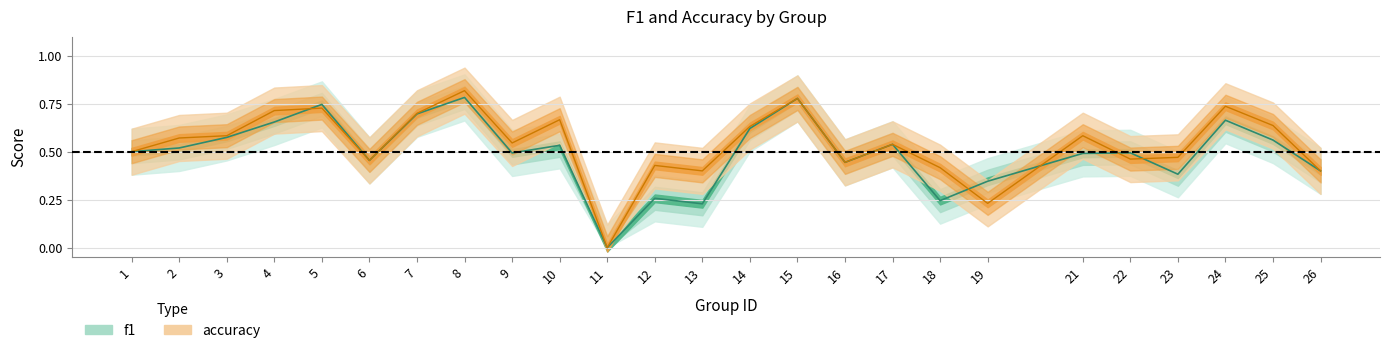

What is the value of the f1 point at the 12th from the left?

0.3